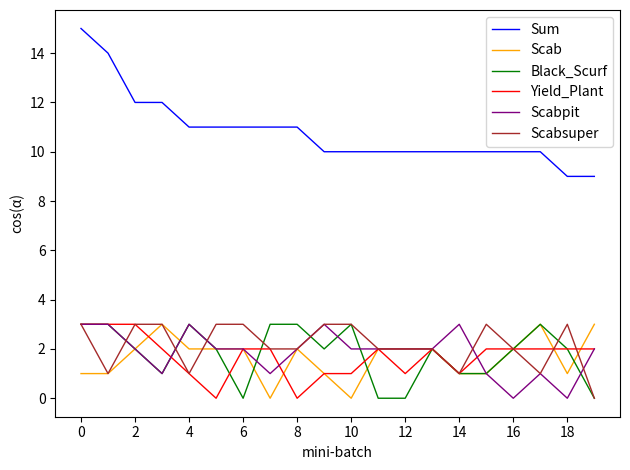

After their last crossing, which series has the higher values: Scabpit or Scabsuper?

Scabpit